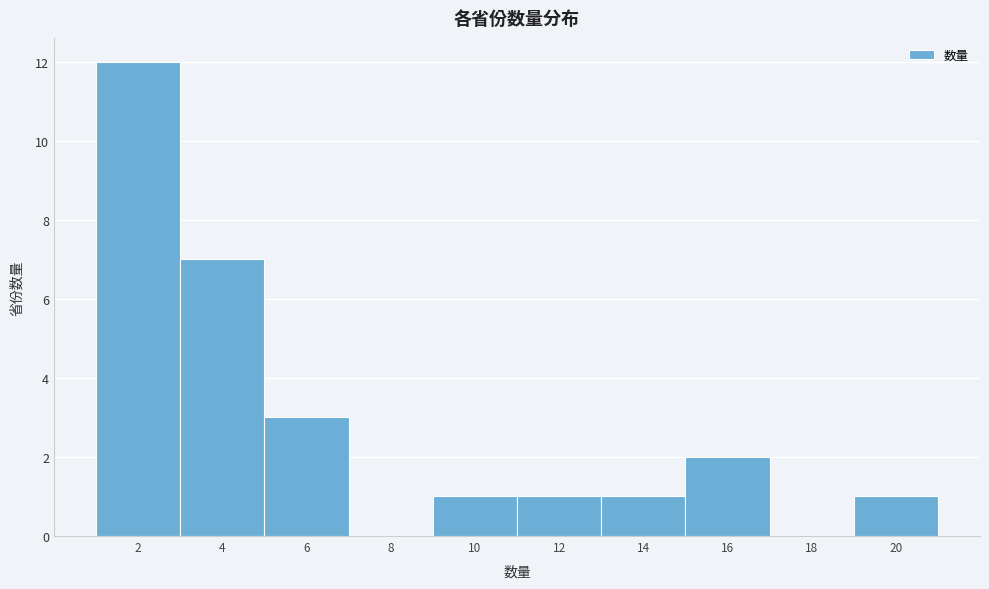

Reading left to right, what are all the values shown in this chart?

2=12	4=7	6=3	8=0	10=1	12=1	14=1	16=2	18=0	20=1